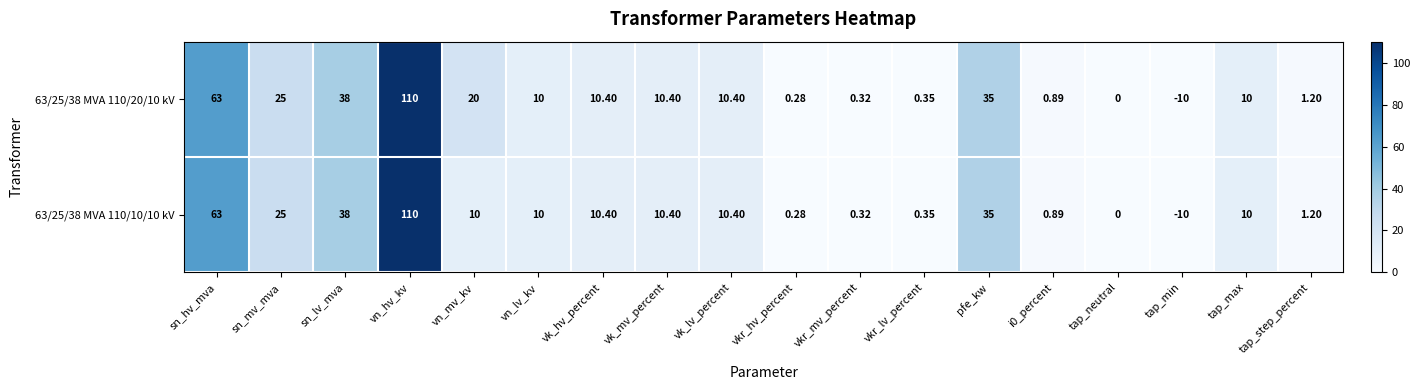

What is the smallest value displayed?

-10.0